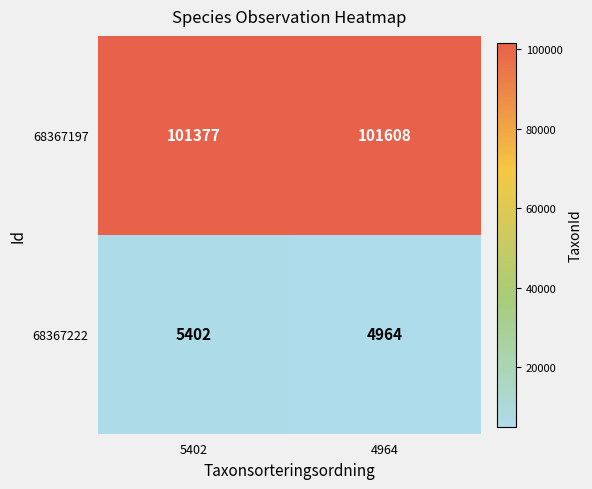

What is the highest value of the 68367197 series?

101608